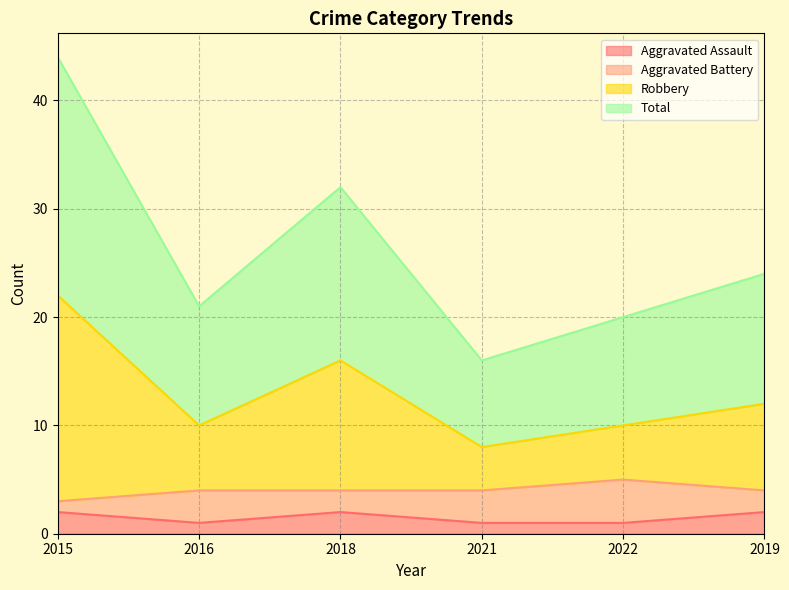

The value of Aggravated Assault at 2021 is 1. True or false?

True